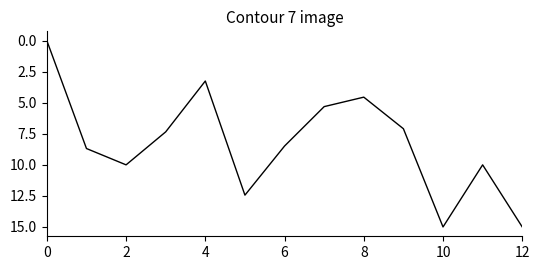

Does the chart display data point markers on the line(s)?

No